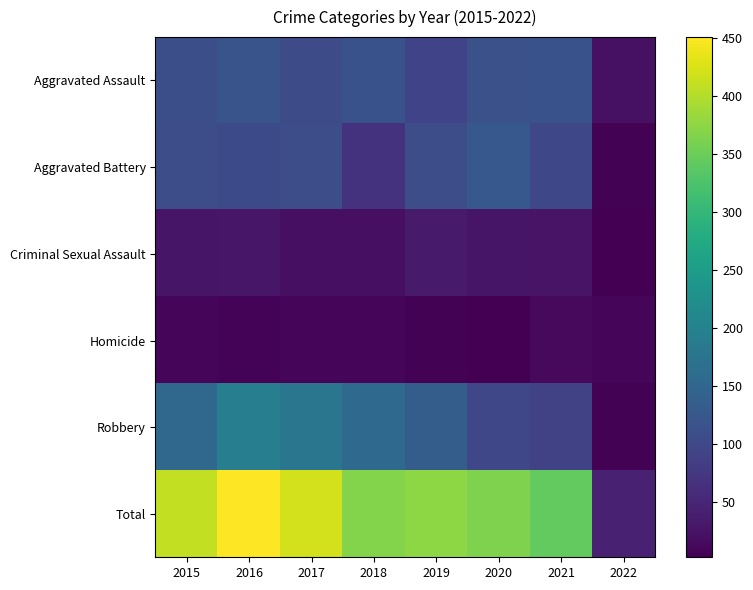

Reading left to right, what are all the values shown in this chart?

Aggravated Assault: 2015=110	2016=118	2017=105	2018=115	2019=92	2020=113	2021=115	2022=23
Aggravated Battery: 2015=108	2016=102	2017=108	2018=67	2019=108	2020=126	2021=100	2022=5
Criminal Sexual Assault: 2015=28	2016=30	2017=21	2018=21	2019=35	2020=27	2021=25	2022=2
Homicide: 2015=9	2016=7	2017=8	2018=10	2019=5	2020=2	2021=13	2022=9
Robbery: 2015=154	2016=194	2017=178	2018=155	2019=135	2020=97	2021=91	2022=4
Total: 2015=409	2016=451	2017=420	2018=368	2019=375	2020=365	2021=344	2022=43